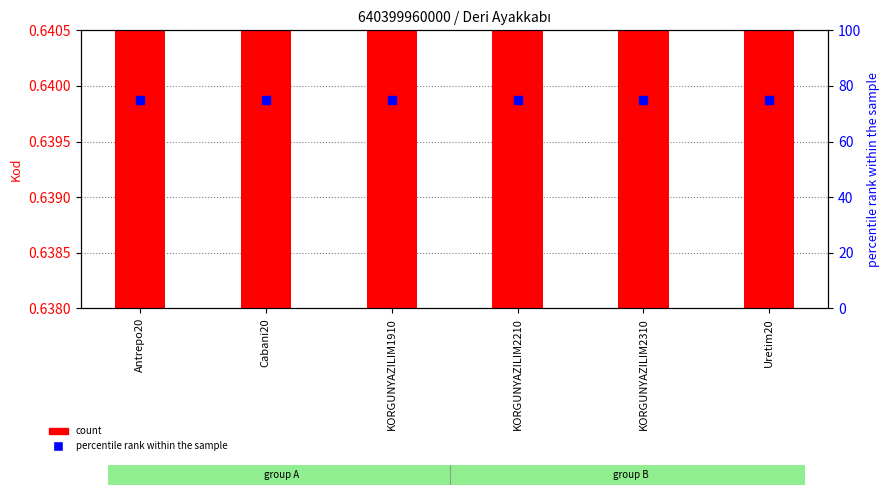

Which series has the largest Y range (max minus min)?

count